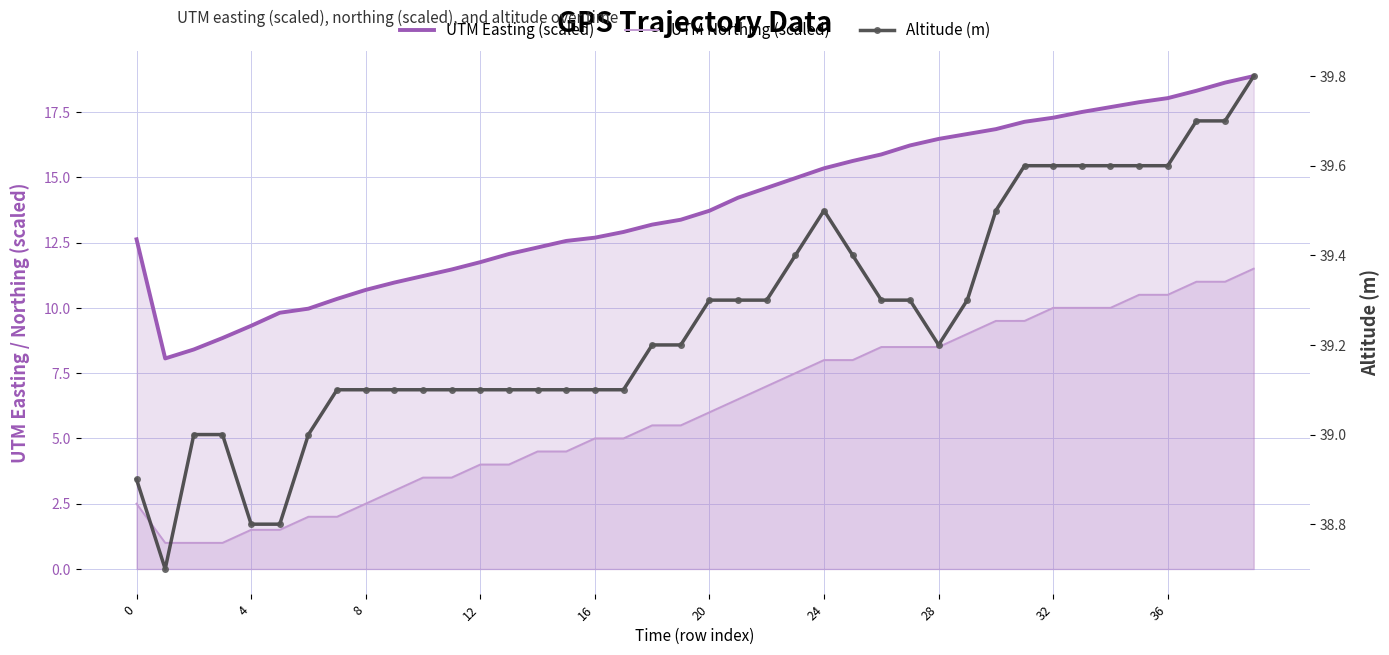

Rank the series by their maximum value, from highest to lowest.

Altitude (m), UTM Easting (scaled), UTM Northing (scaled)